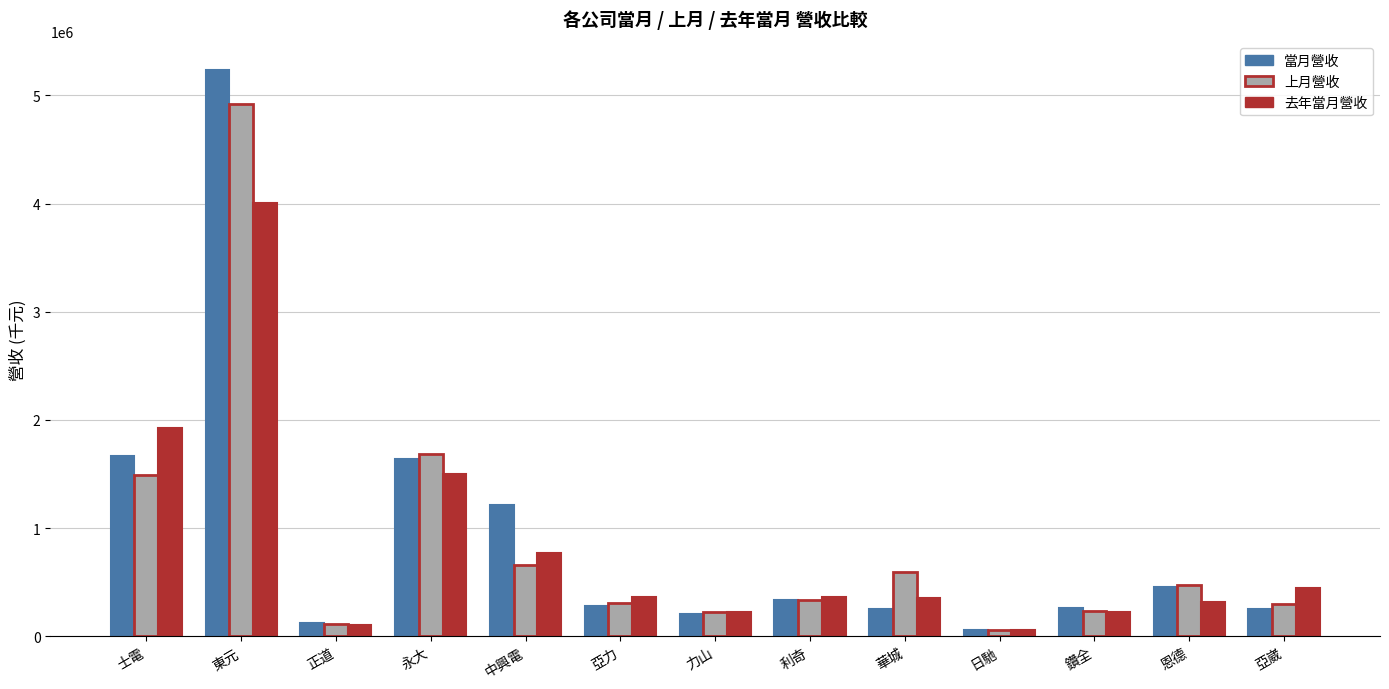

Which series has the largest total across all categories?

當月營收